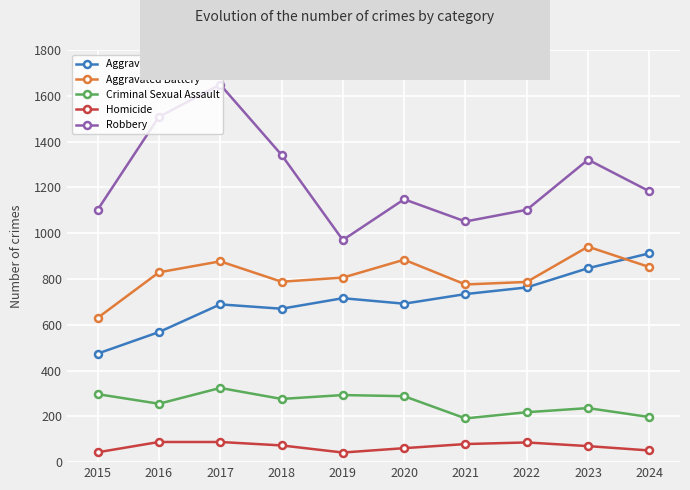

What is the difference between the highest and lowest values at 2023?

1251